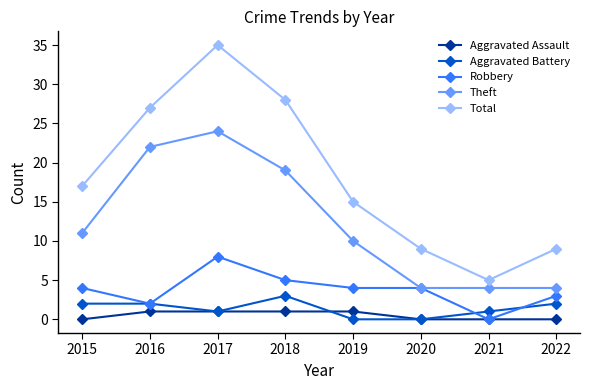

What is the value of the Robbery point at the 3rd from the left?

8